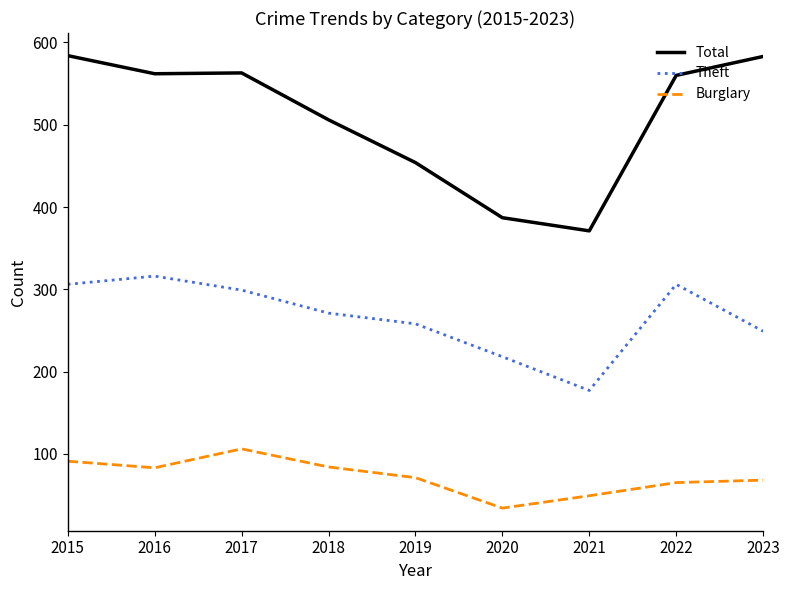

At 2020, list the series in order from smallest to largest.

Burglary, Theft, Total